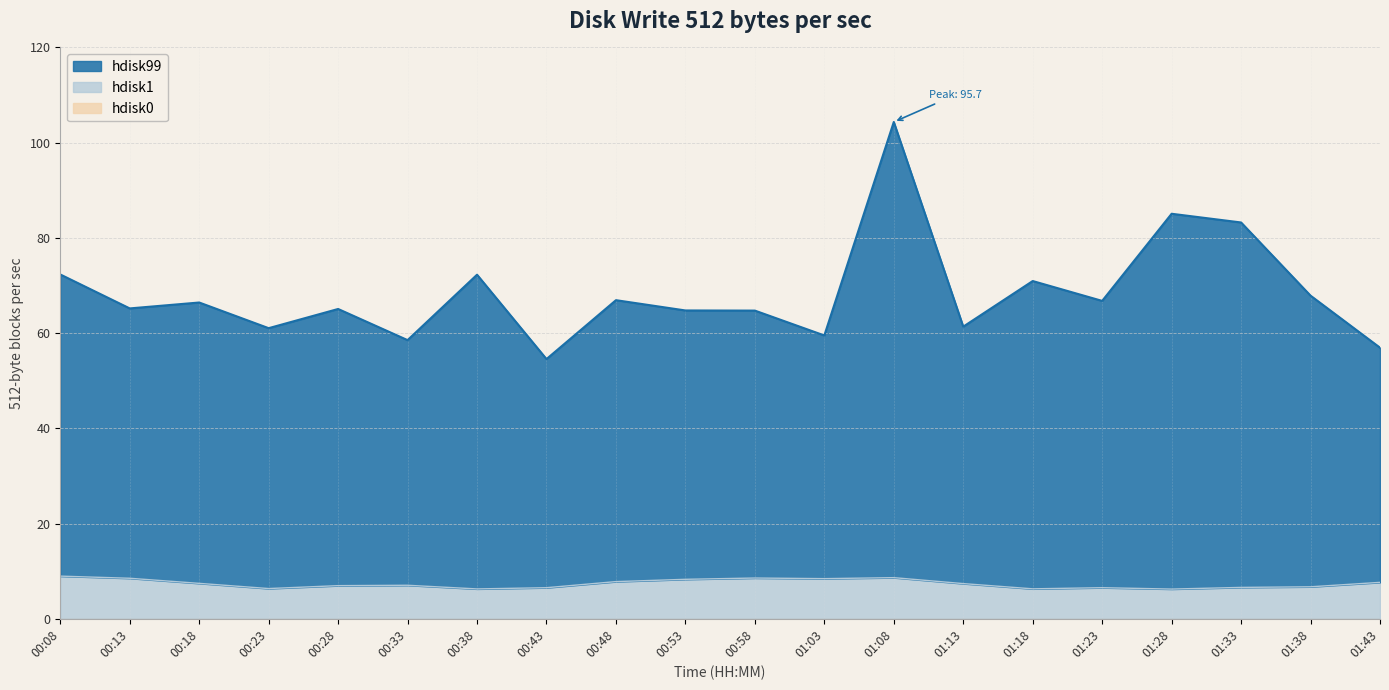

True or false: hdisk99 and hdisk1 intersect in this chart.

False